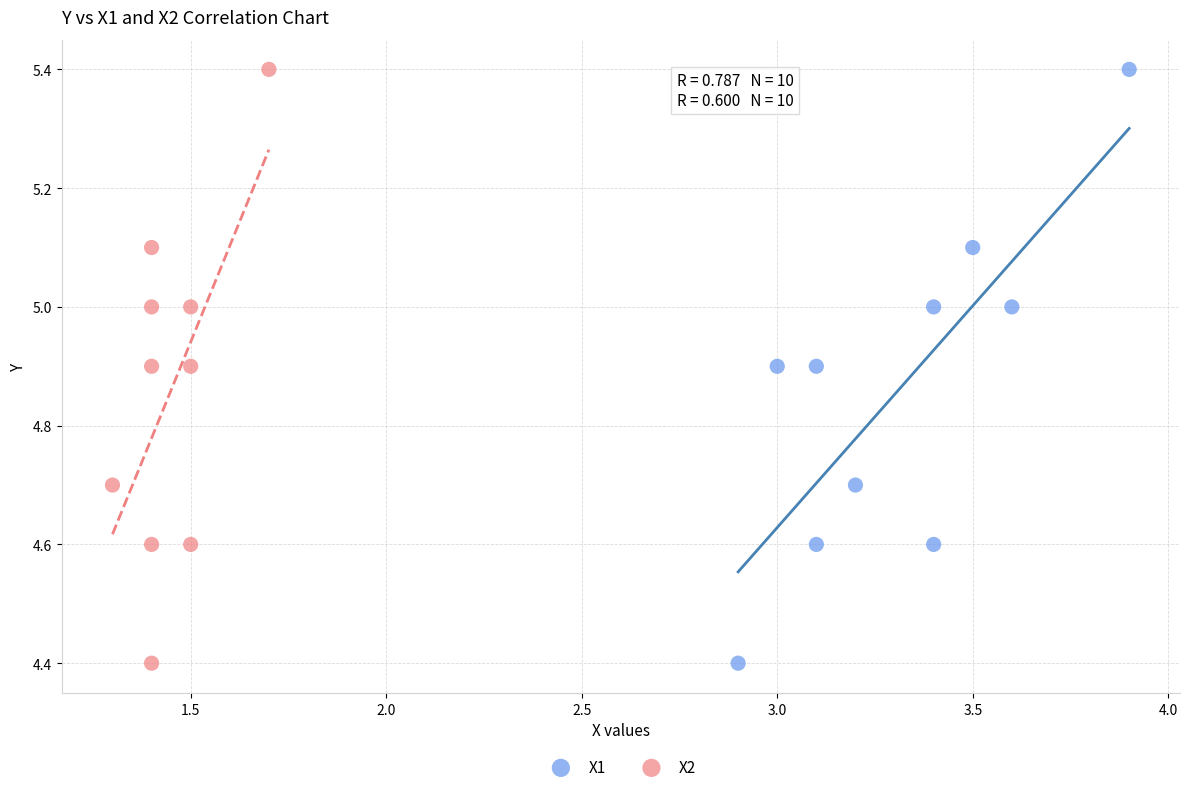

What are all the series names shown in the legend?

X1, X2